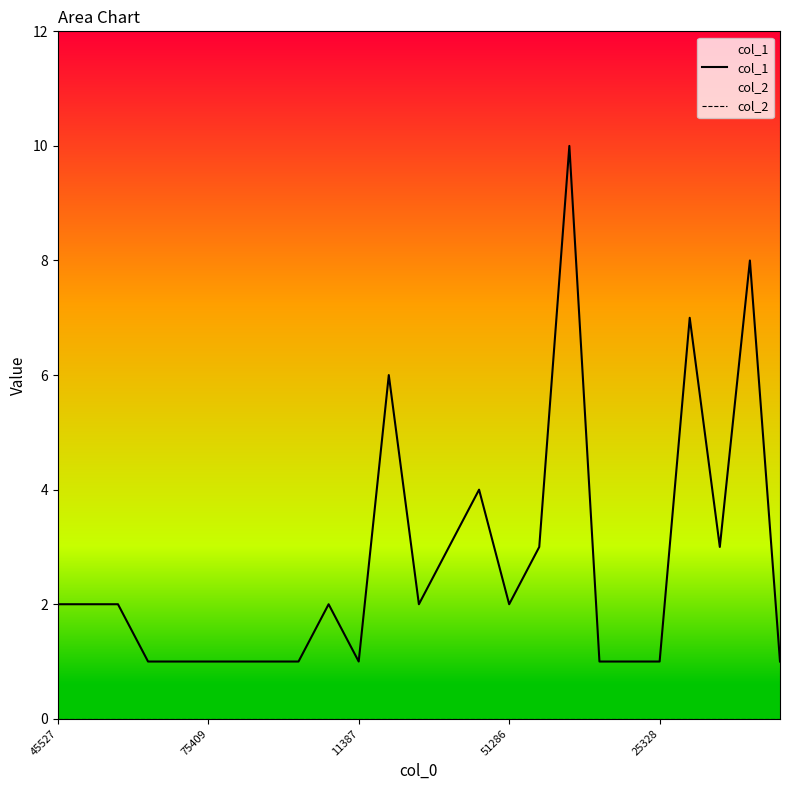

Reading left to right, extract all data points from this chart.

col_1: 2	2	2	1	1	1	1	1	1	2	1	6	2	3	4	2	3	10	1	1	1	7	3	8	1
col_2: 0	0	0	0	0	0	0	0	0	0	0	0	0	0	0	0	0	0	0	0	0	0	0	0	0